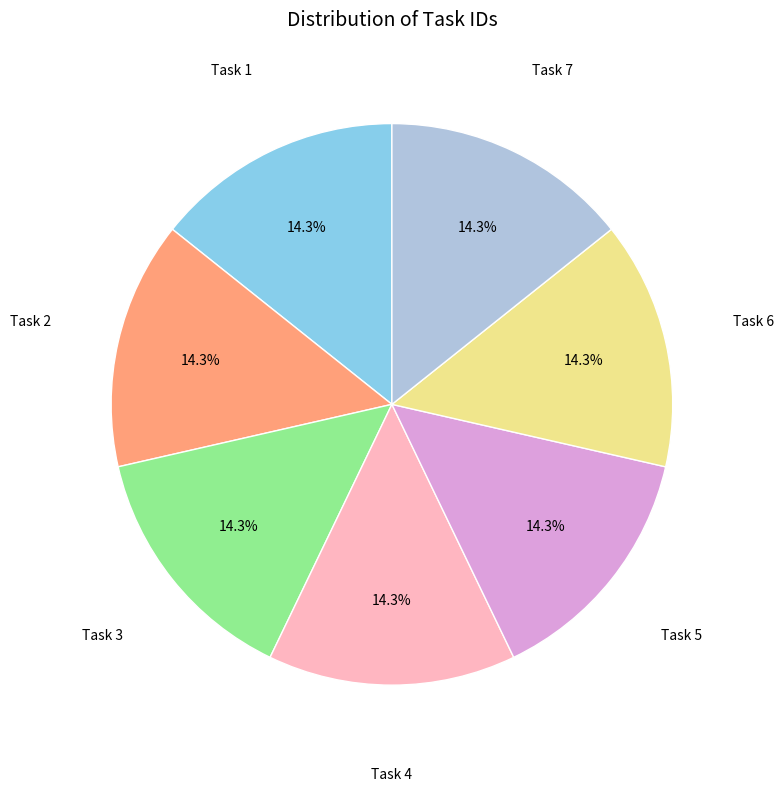

Does any single category account for the majority?

No